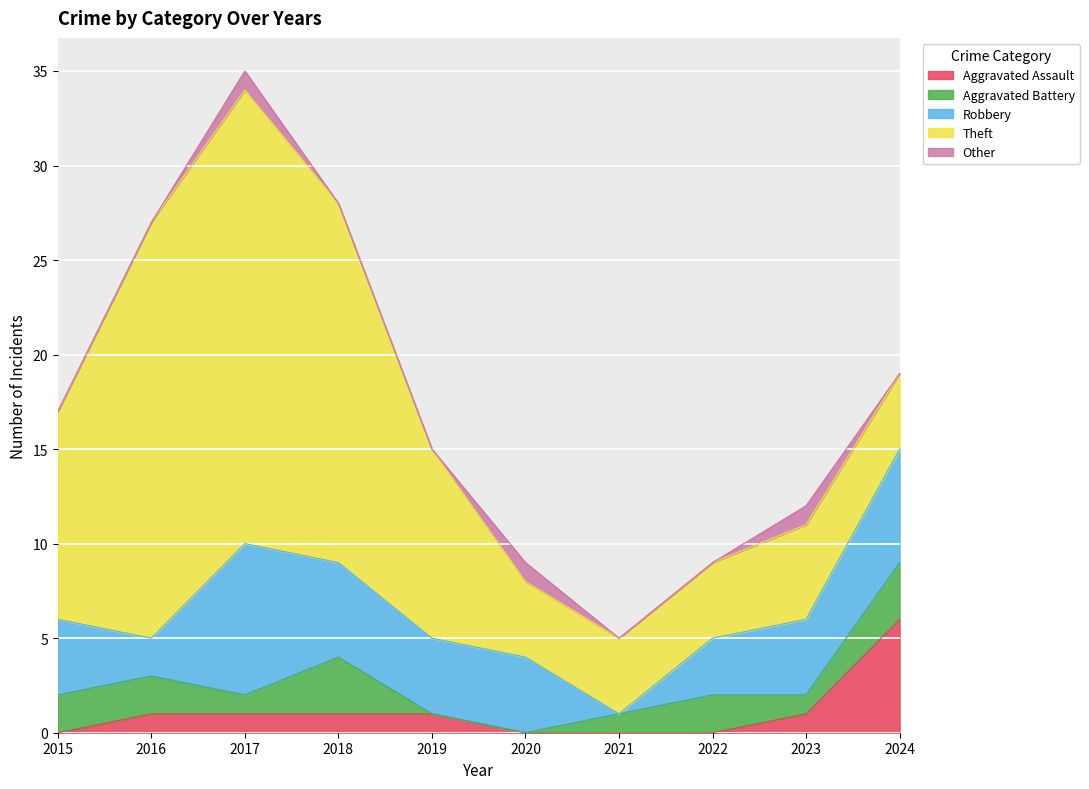

Rank the series at 2022 from lowest to highest value.

Aggravated Assault, Other, Aggravated Battery, Robbery, Theft